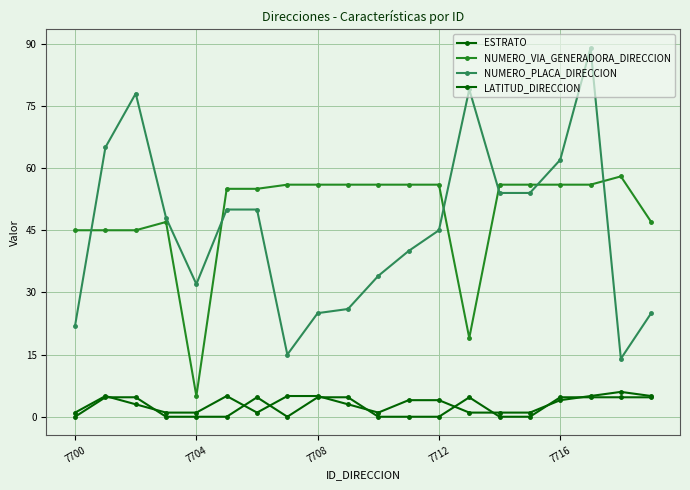

What is the value of the NUMERO_VIA_GENERADORA_DIRECCION point at the 11th from the left?

56.0